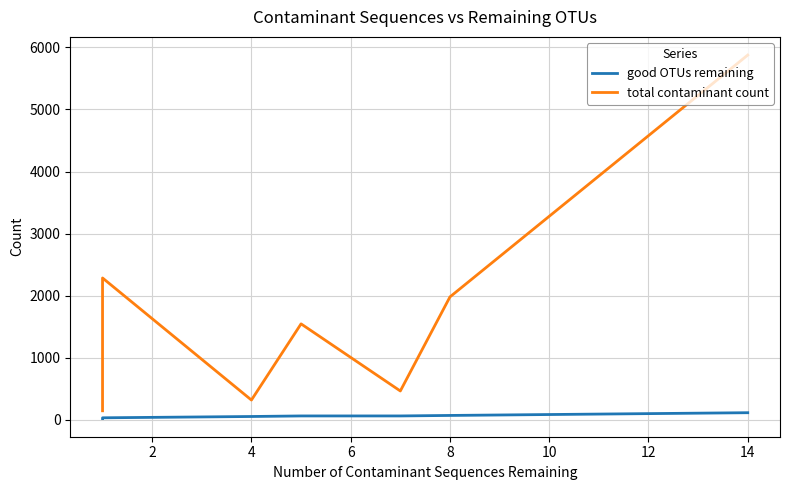

Is it true that good OTUs remaining equals 27 at 4?

False